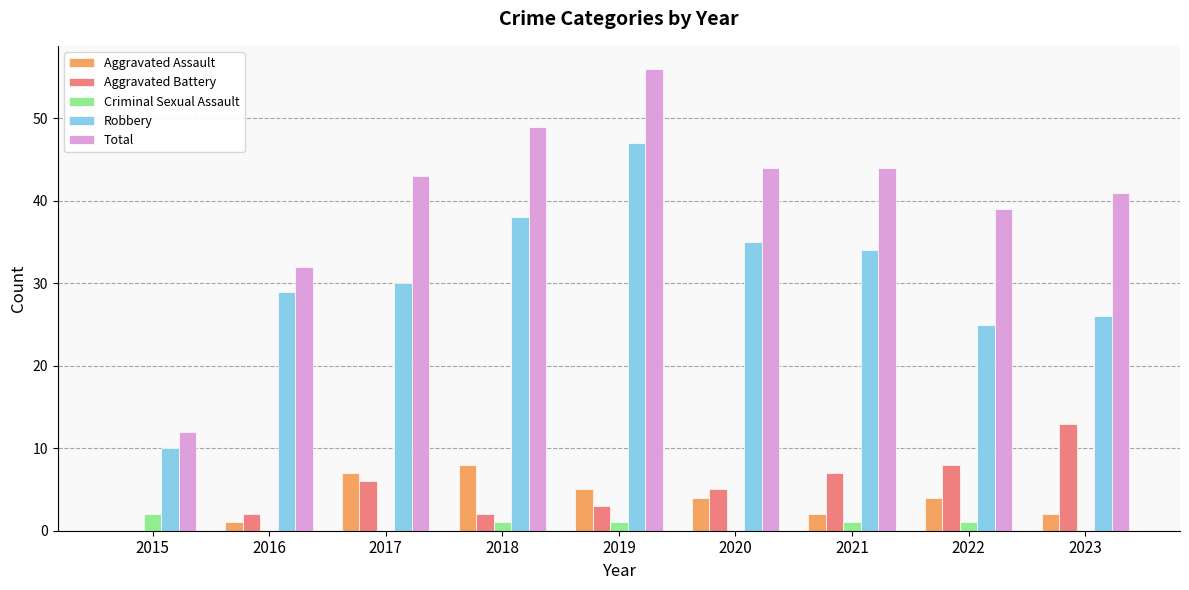

At which category is the sum across all series the highest?

2019